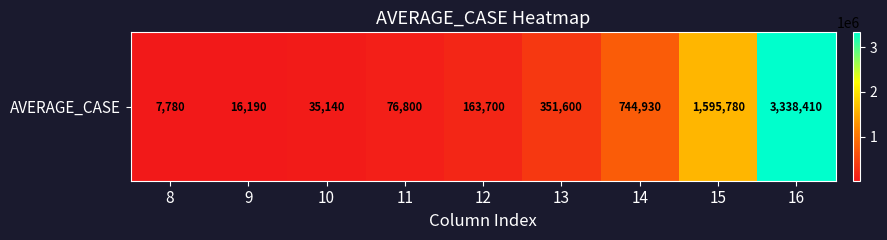

What is the difference between the maximum and minimum values?

3330630